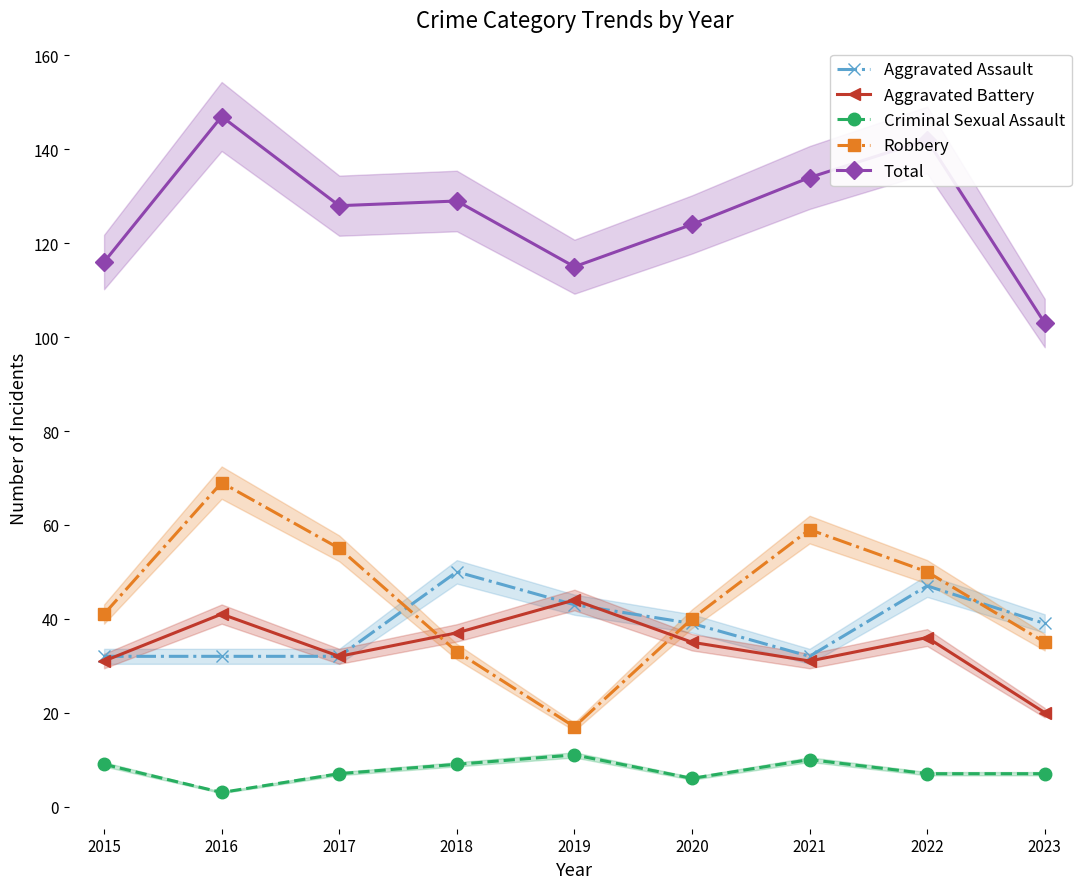

How many data points does each series have?

9